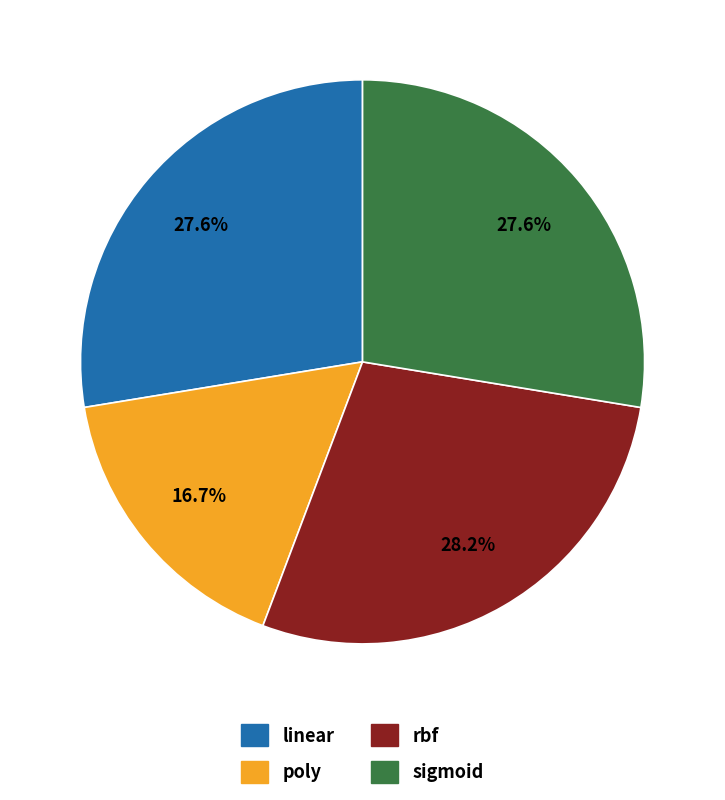

What is the largest slice in the pie chart?

rbf